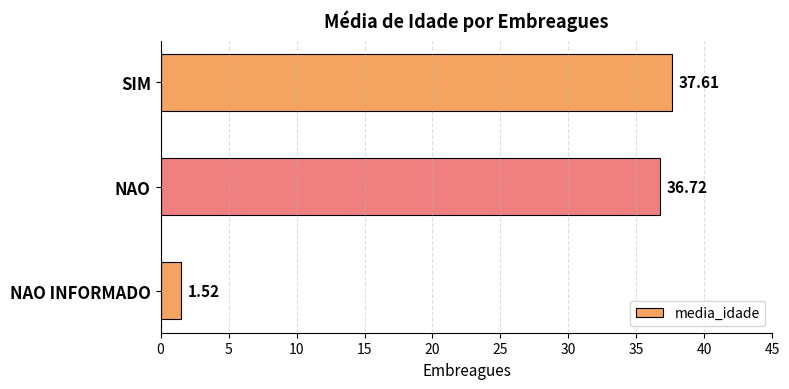

What is the change in value from NAO INFORMADO to SIM?

+36.1